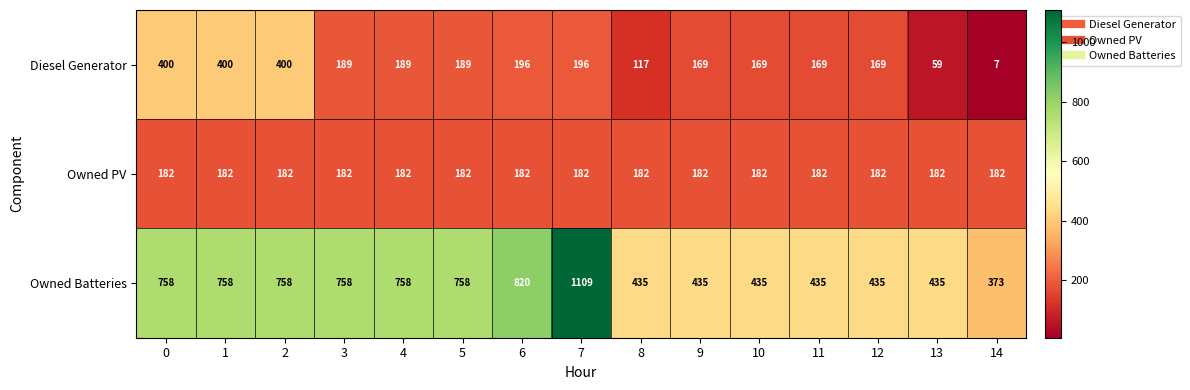

Which series changed the most between 3 and 11?

Owned Batteries